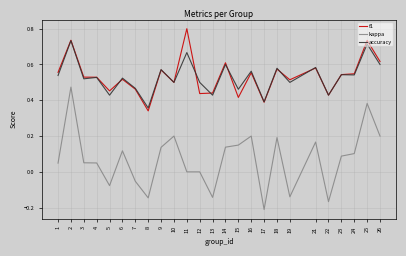

How many lines are shown in the chart?

3